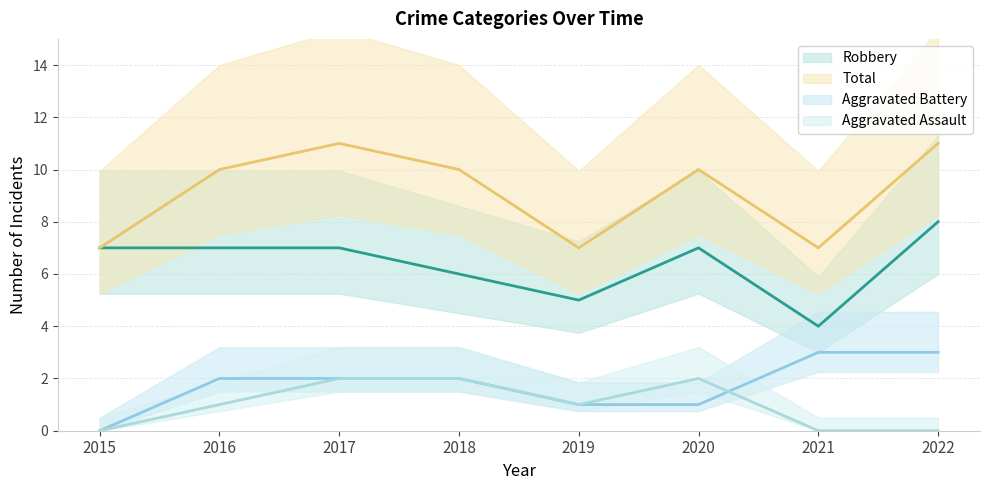

What is the value of the Total point at the 2nd from the left?

10